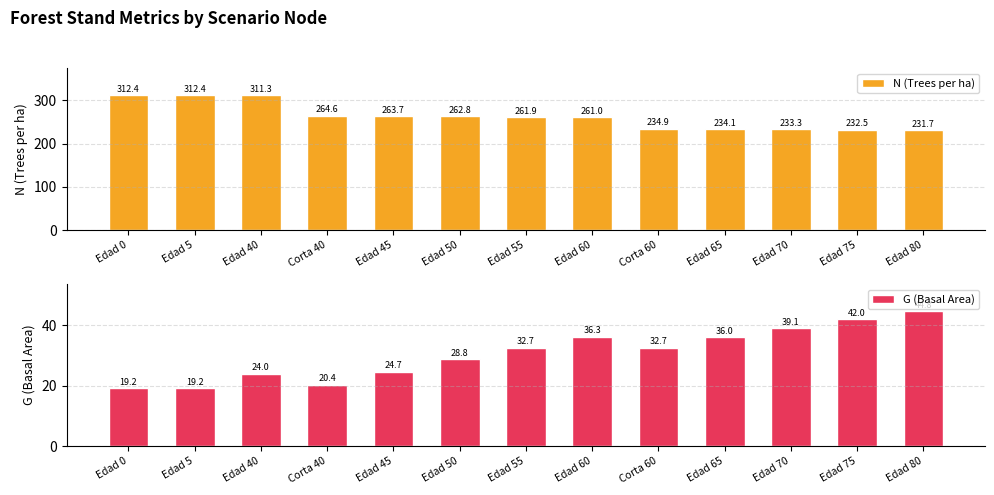

Reading right to left, extract all data points from this chart.

N (Trees per ha): 231.7	232.5	233.3	234.1	234.9	261.0	261.9	262.8	263.7	264.6	311.3	312.4	312.4
G (Basal Area): 44.8	42.0	39.1	36.0	32.7	36.3	32.7	28.8	24.7	20.4	24.0	19.2	19.2